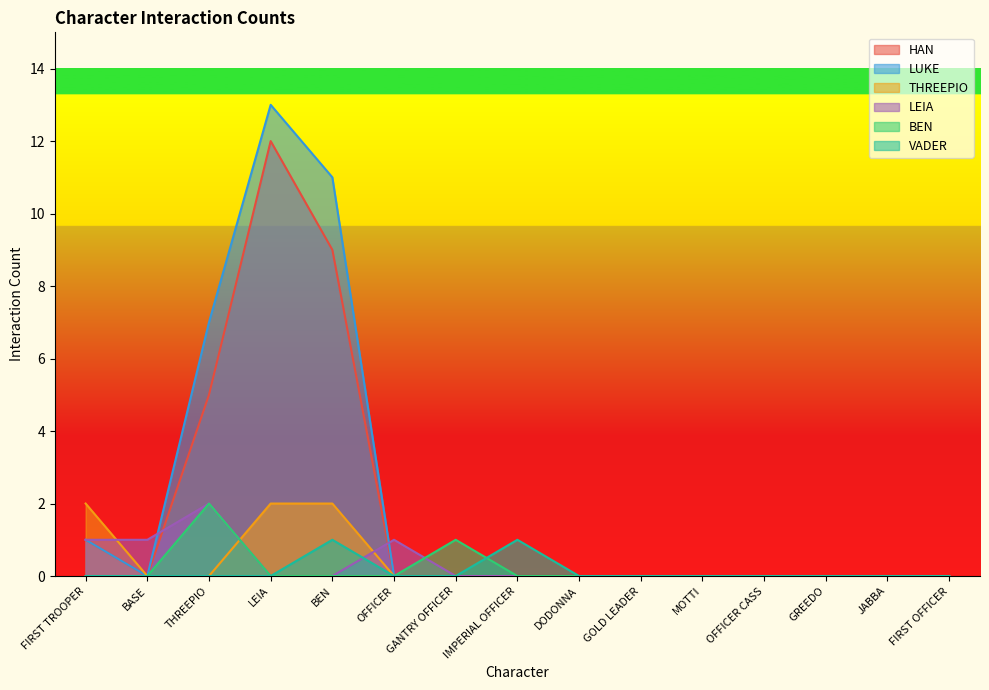

Between which two adjacent categories do LEIA and LUKE first intersect?

BASE and THREEPIO